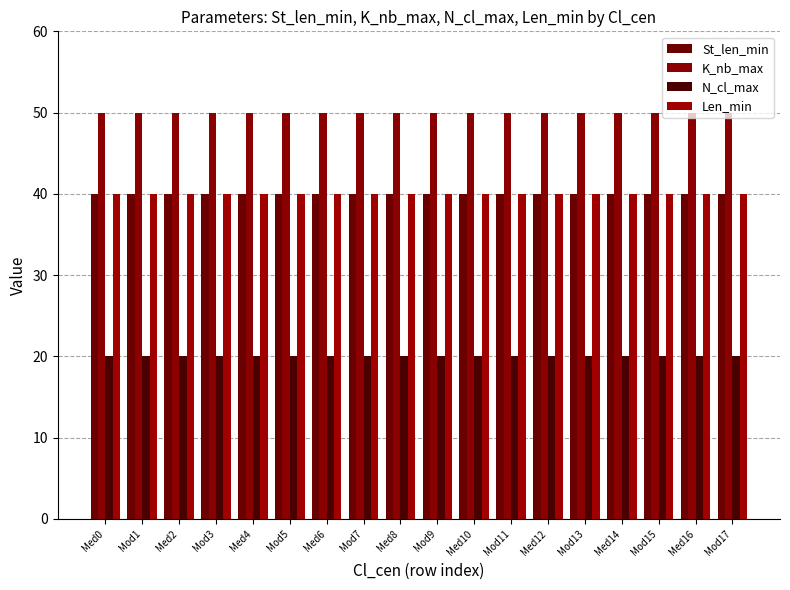

What is the sum of the St_len_min values at Med2 and Mod7?

80